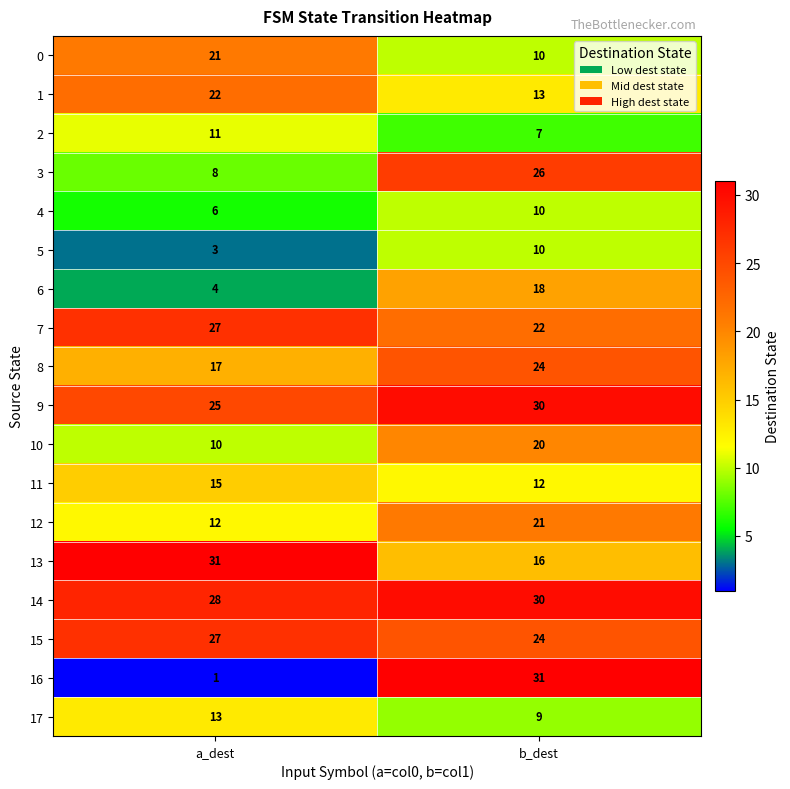

At how many categories does at least one series exceed 23?

2